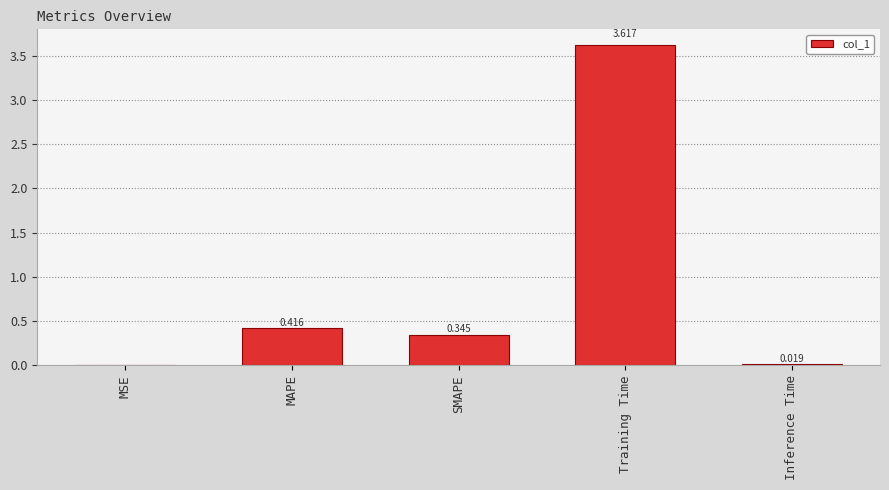

Which category has the highest value across all series?

Training Time